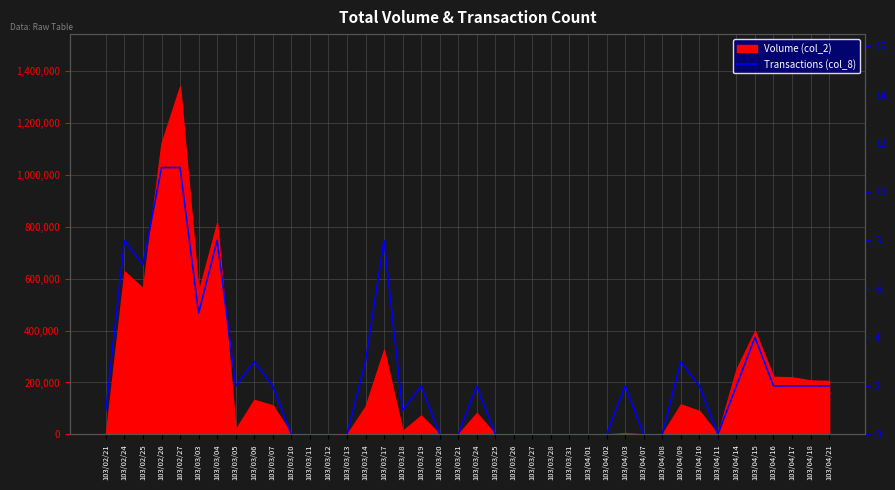

True or false: the data has more than 0 interior local peaks.

True